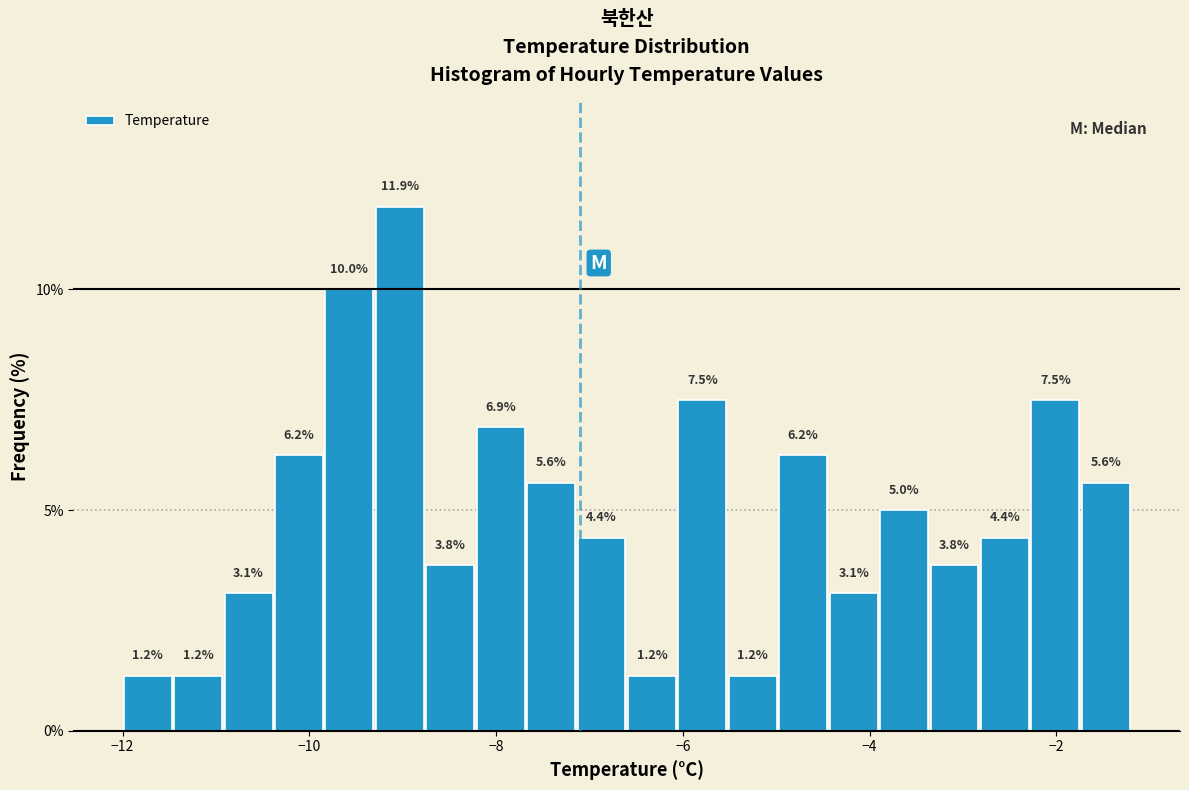

Around what value on the x-axis is the tallest bar? Give the approximate position of its centre, as read against the axis.

-9.0